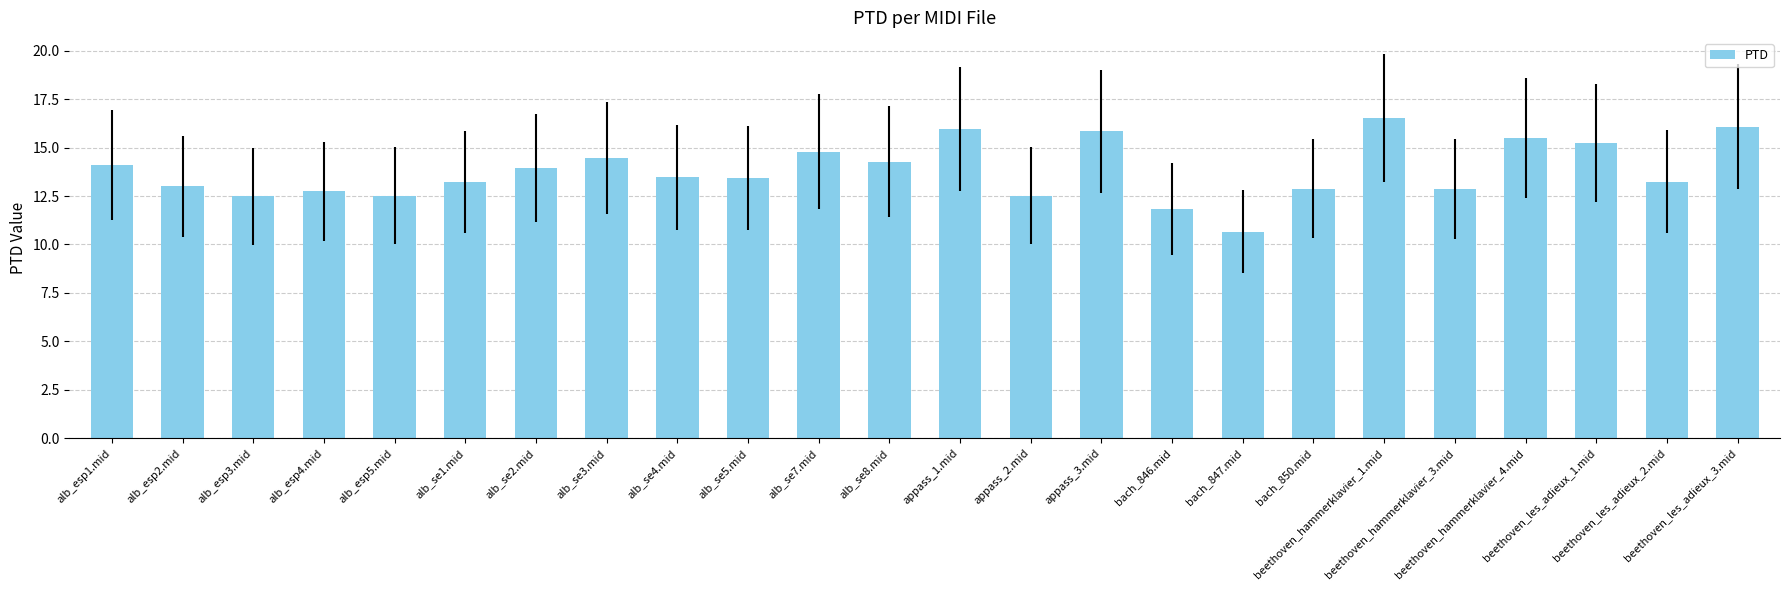

What is the ratio of the value at alb_esp1.mid to the value at alb_se3.mid?

1.0